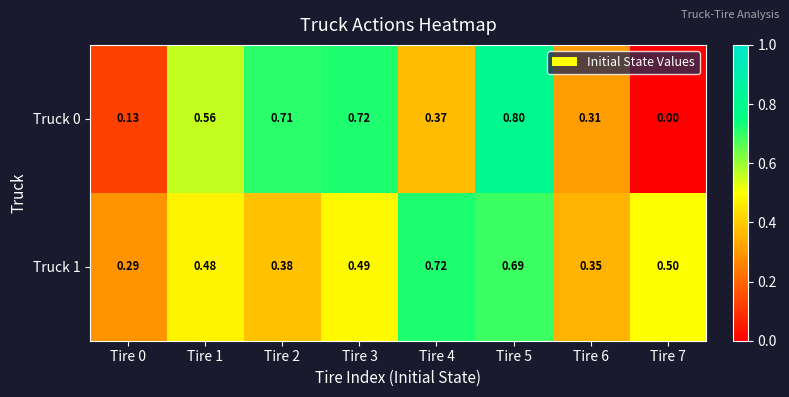

At which category does the chart reach its peak across all series?

Tire 5